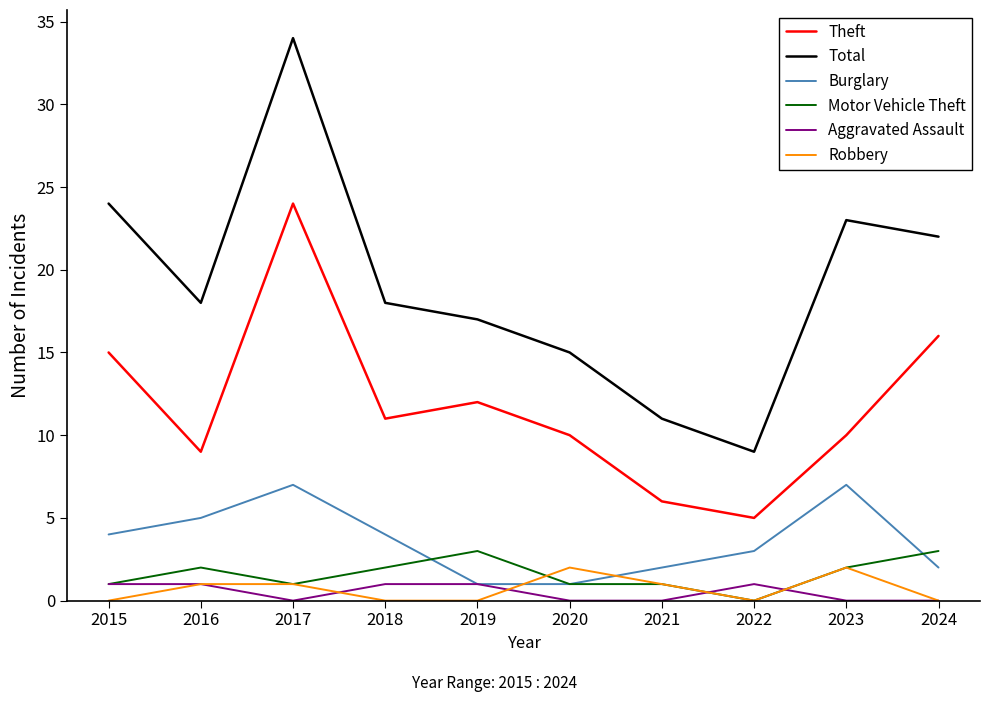

Where is Total nearest to the value 21?

2024